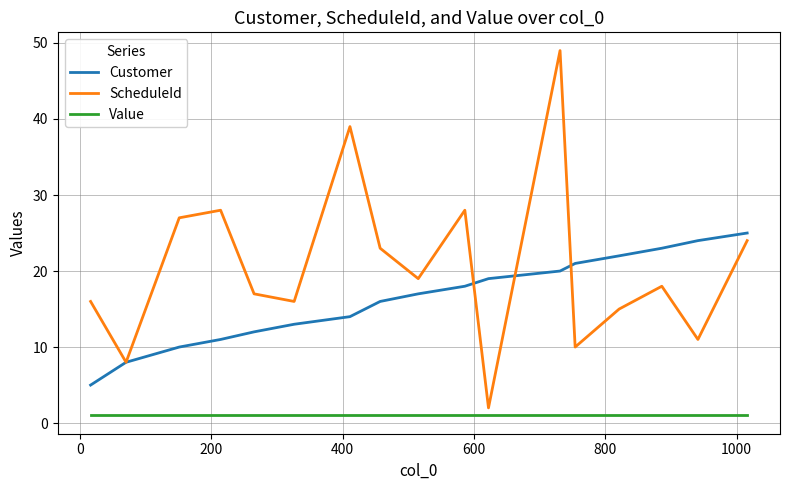

How many distinct data groups are displayed?

3